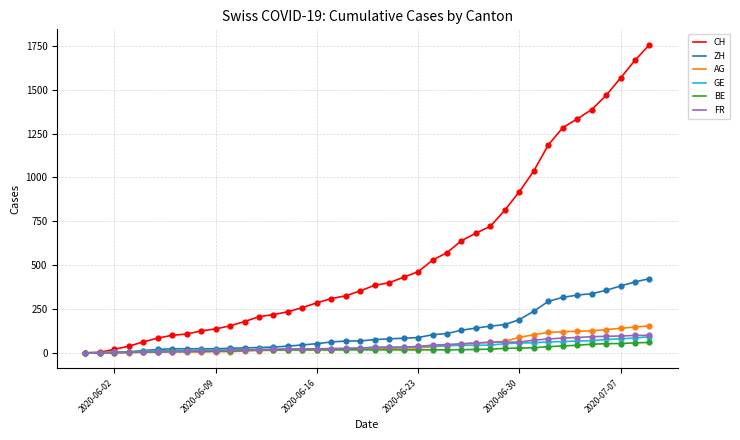

Which series has the widest spread of values?

CH